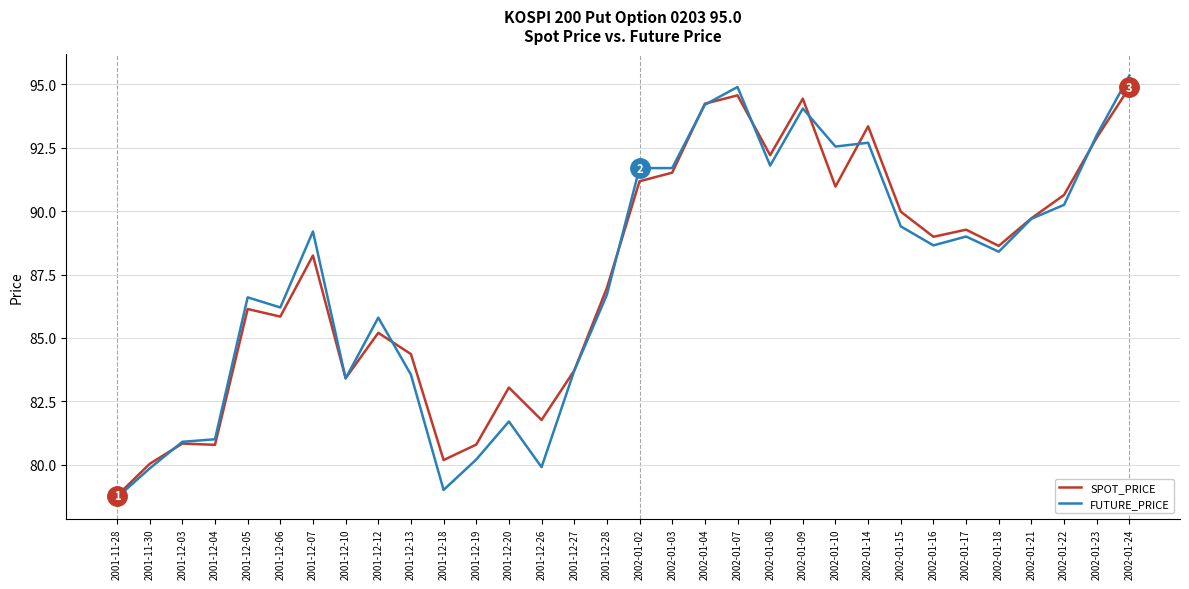

How many lines are shown in the chart?

2